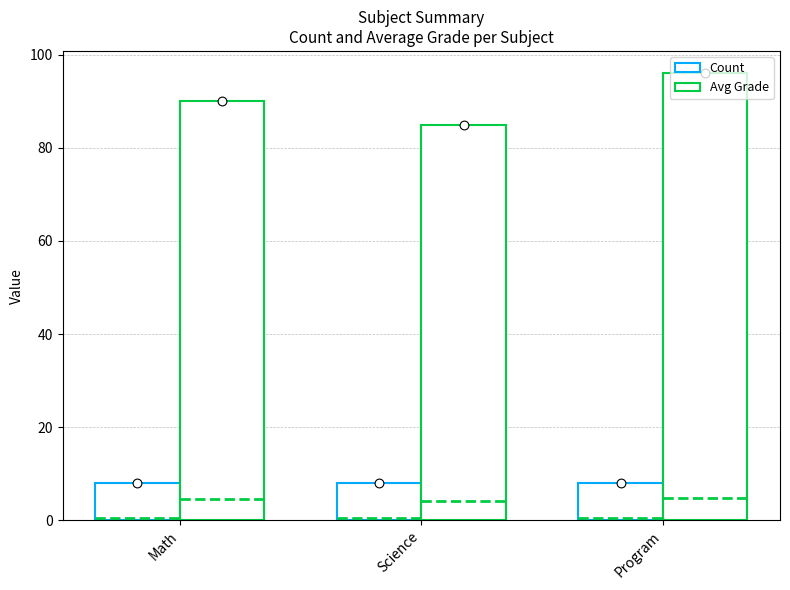

Which series reaches the minimum Y coordinate?

Count